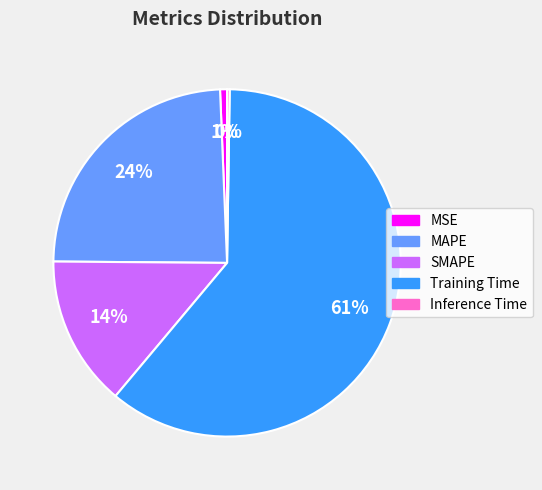

Which has a higher value, MAPE or SMAPE?

MAPE